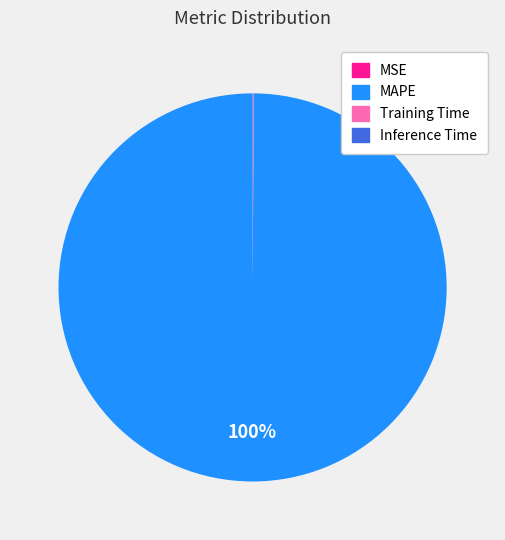

Which slice is the largest?

MAPE